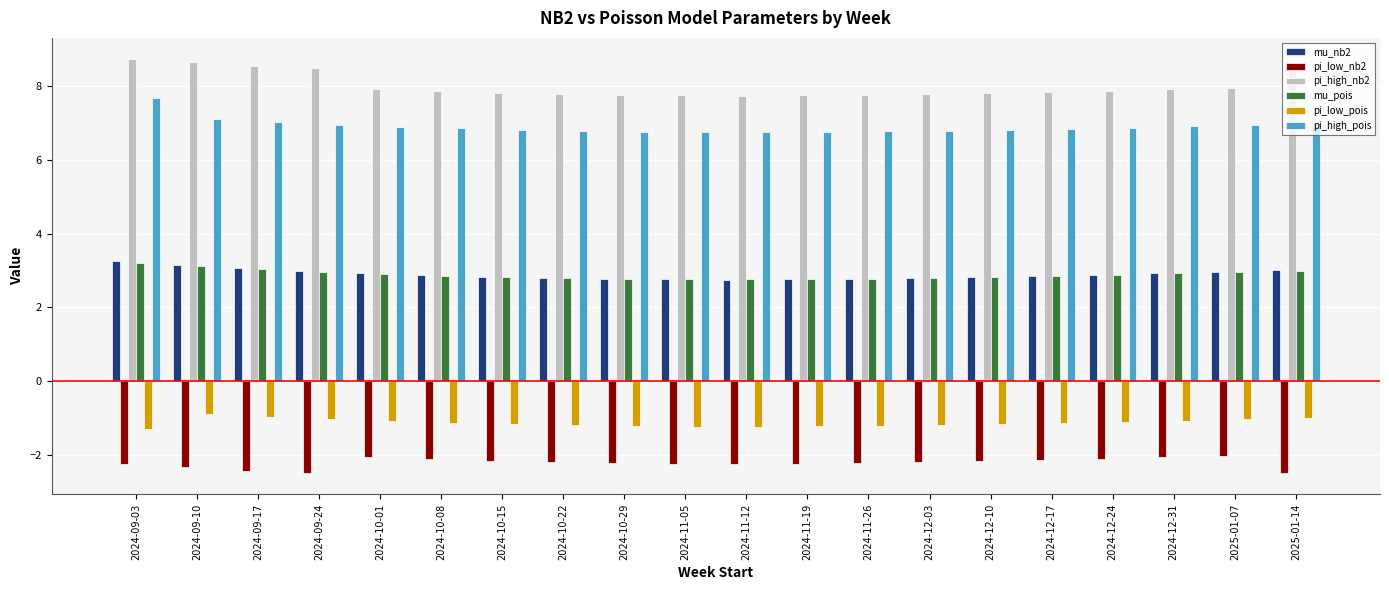

What is the sum of all pi_high_pois values?

138.2